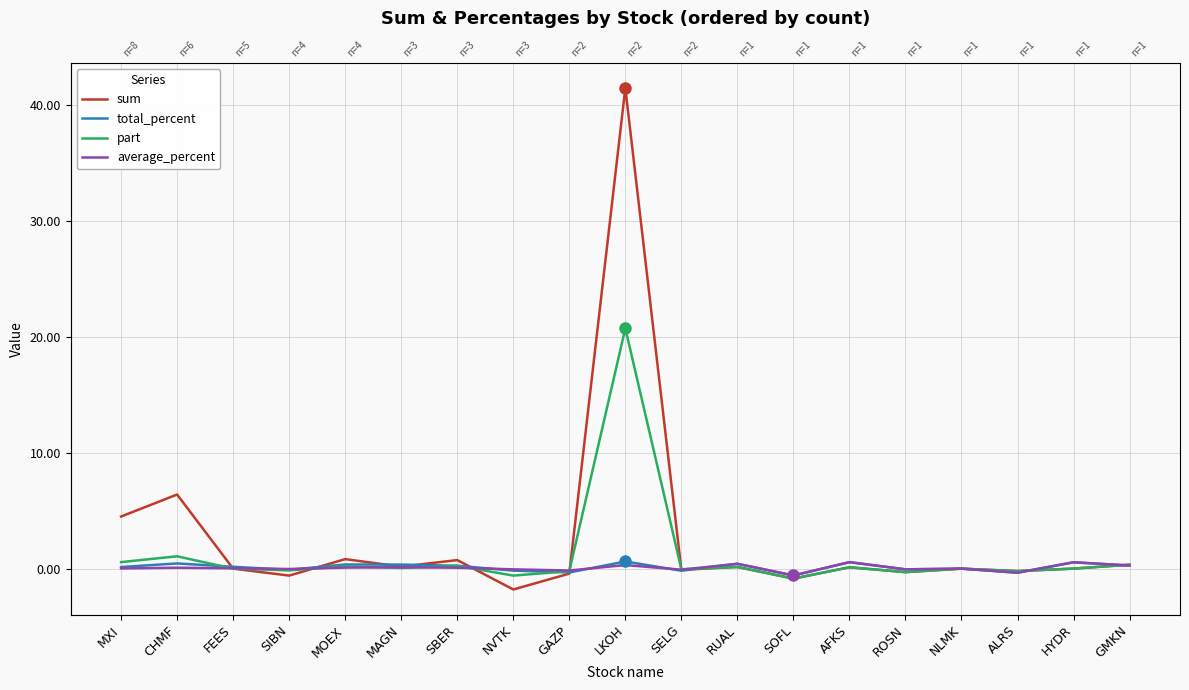

Does the chart display data point markers on the line(s)?

No